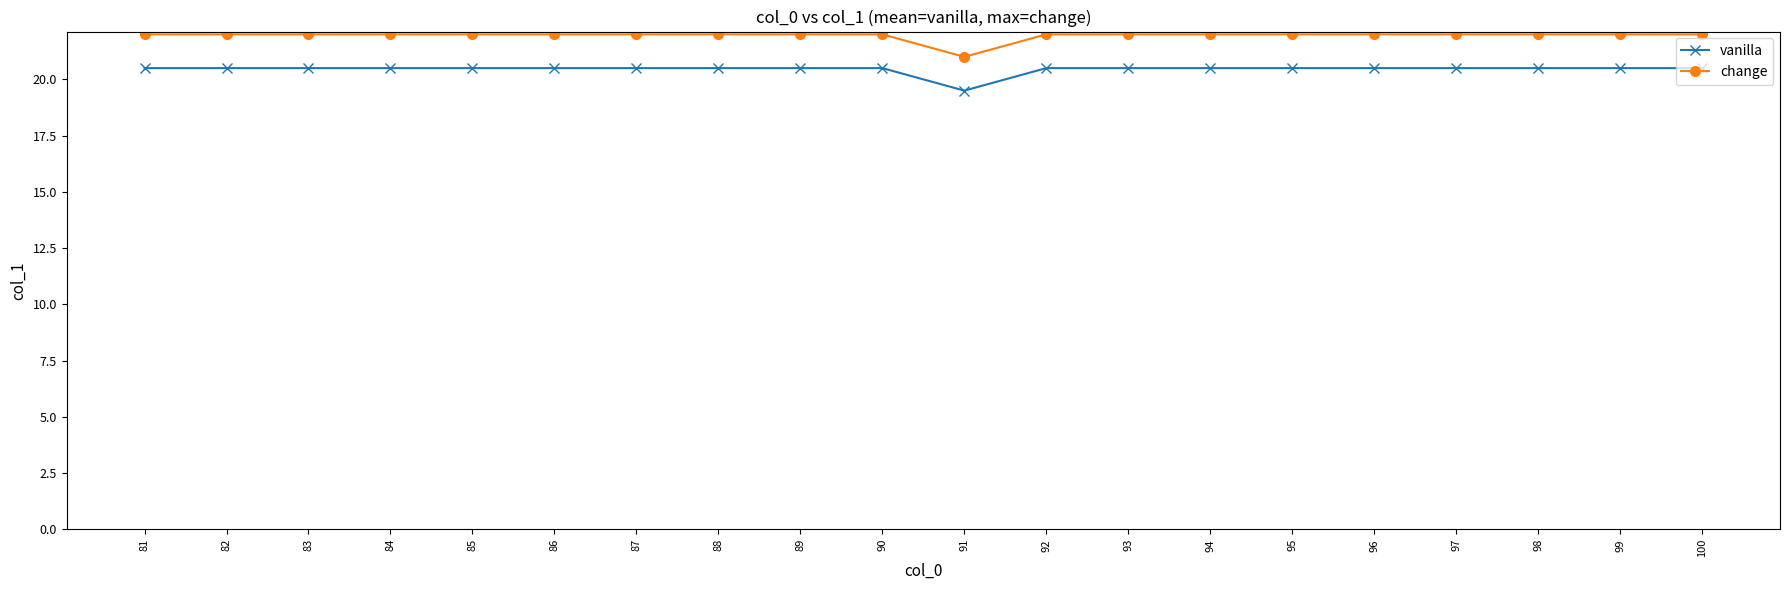

What is the value of the vanilla point at the 20th from the left?

20.5